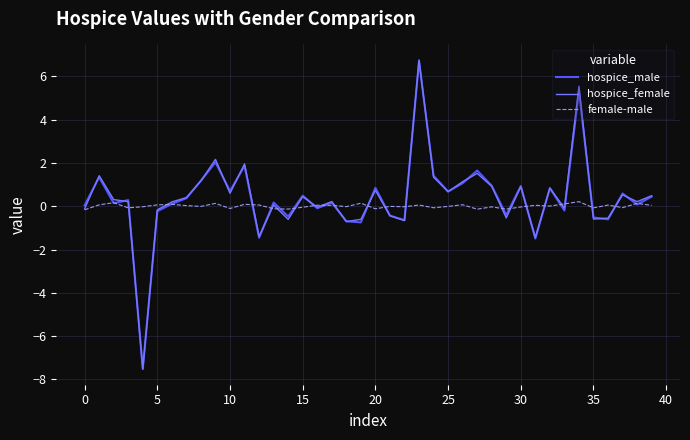

What is the greatest value displayed?

6.8